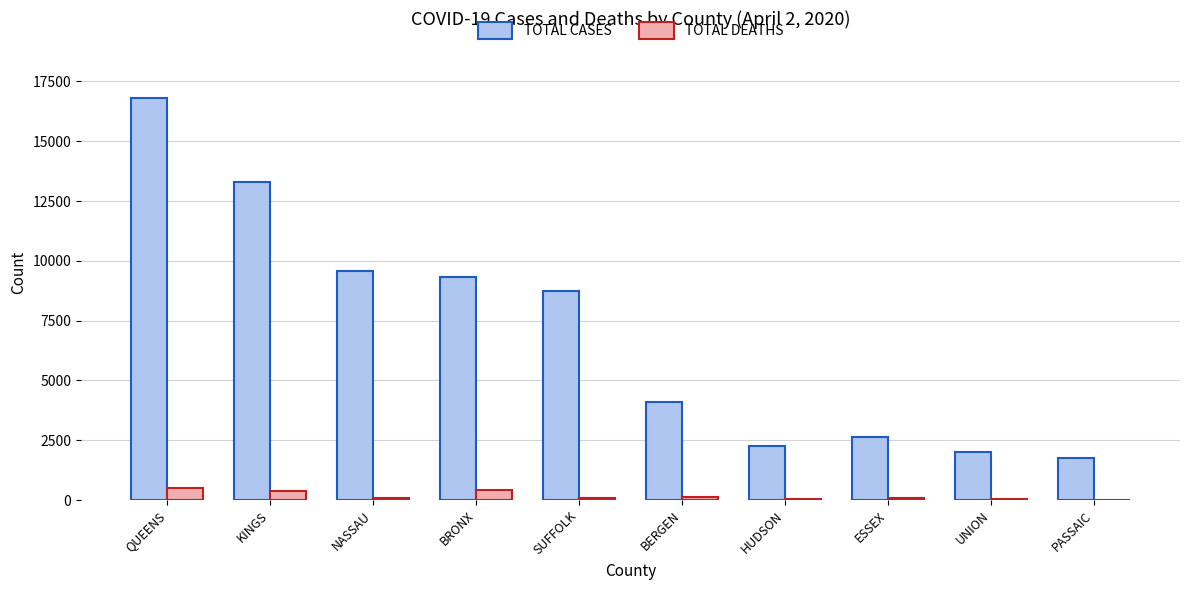

Between NASSAU and PASSAIC, which series saw the biggest shift?

TOTAL CASES